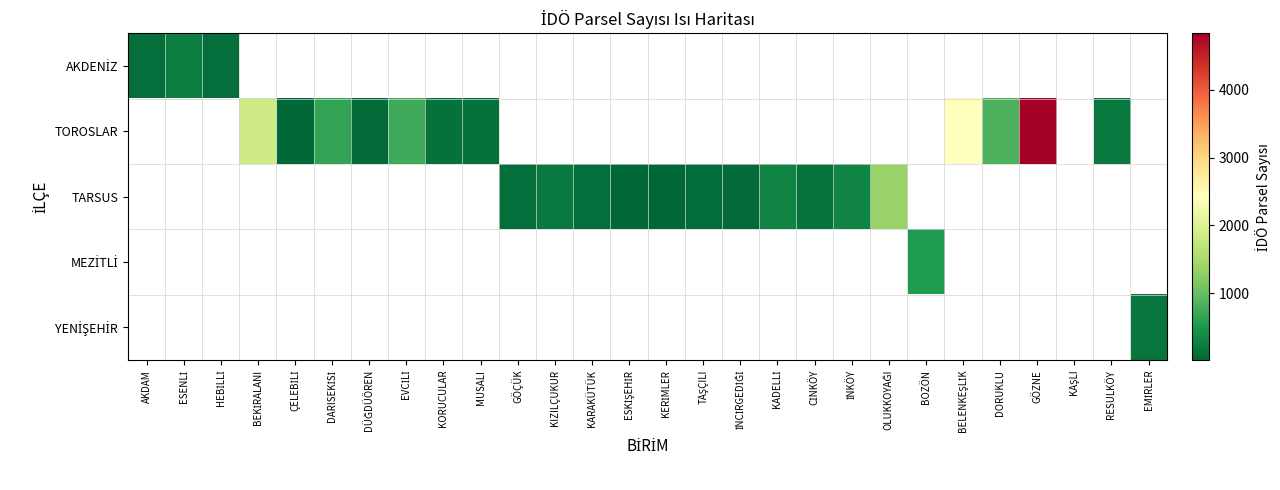

What is the maximum value for AKDENİZ?

251.0